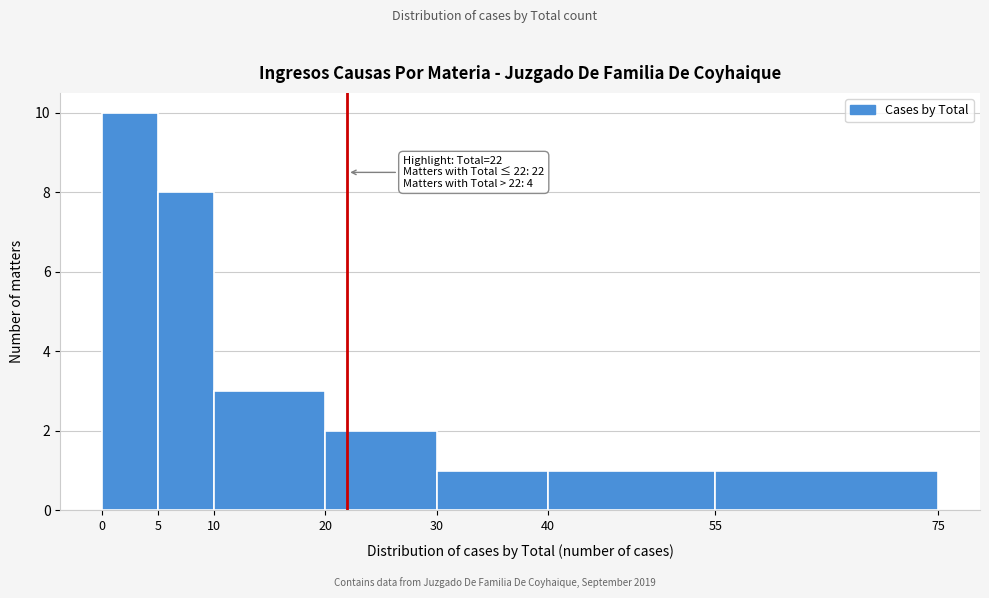

Which range on the x-axis has the tallest bar?

0 to 5